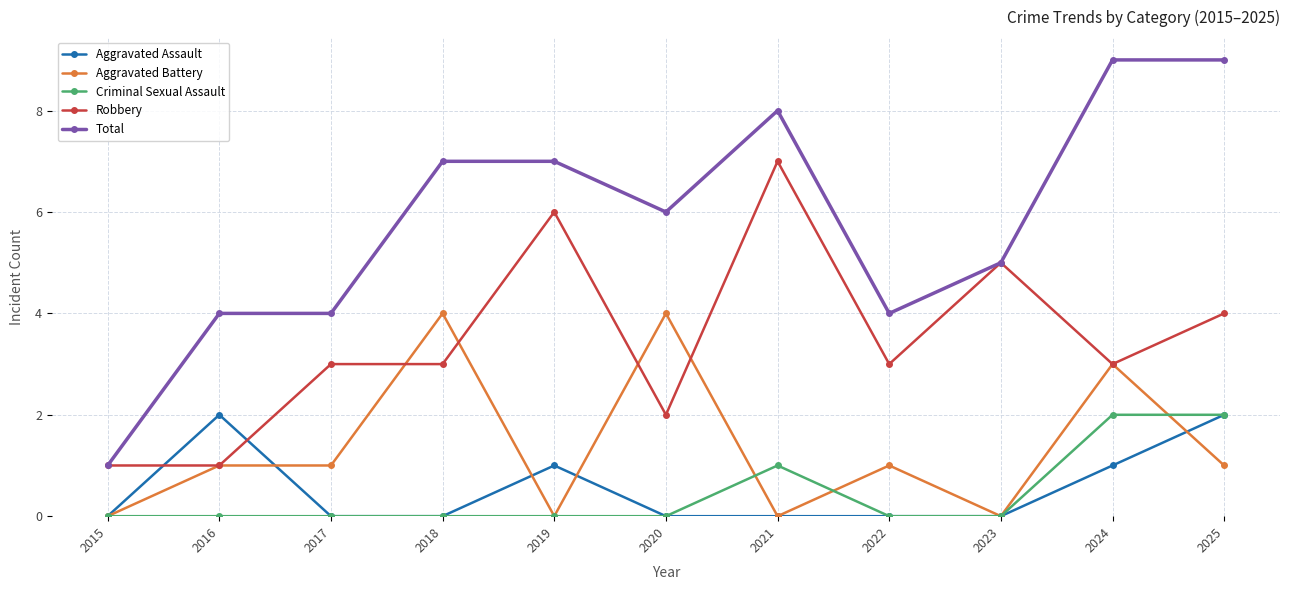

What are all the series names shown in the legend?

Aggravated Assault, Aggravated Battery, Criminal Sexual Assault, Robbery, Total